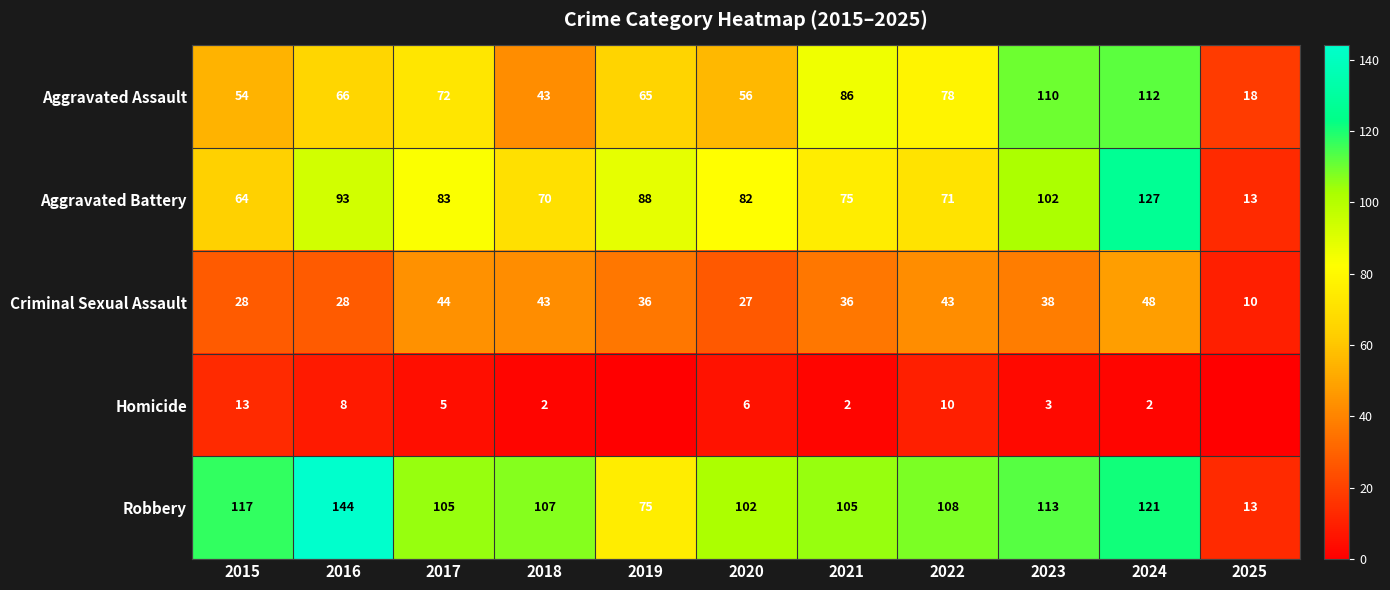

What is the maximum value shown in the chart?

144